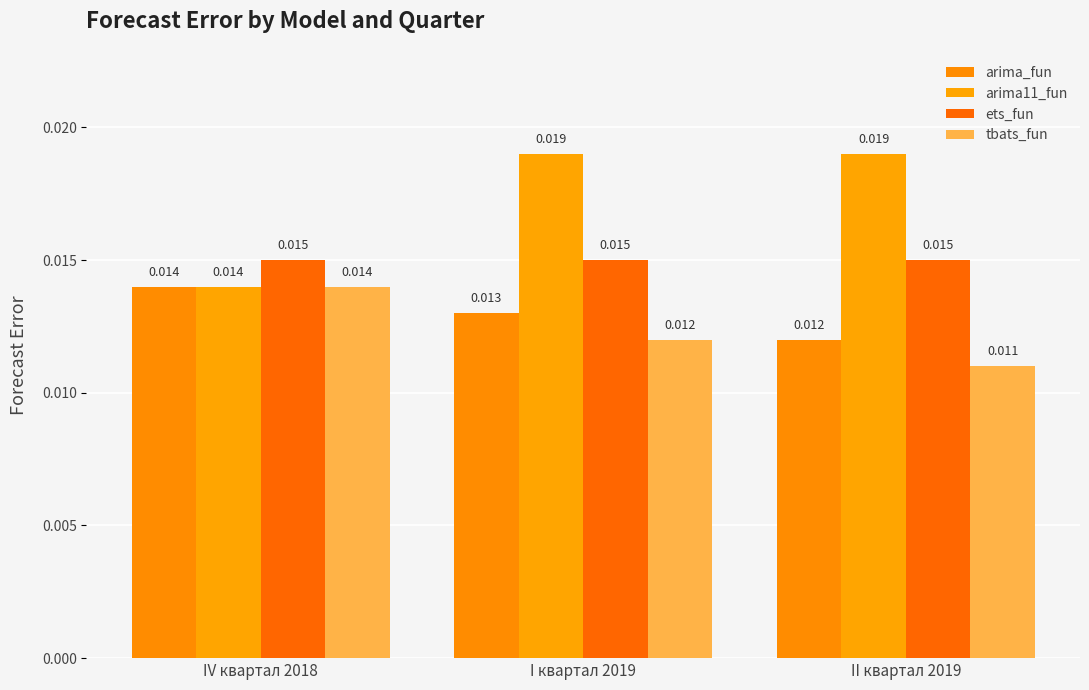

What are all the series names shown in the legend?

arima_fun, arima11_fun, ets_fun, tbats_fun